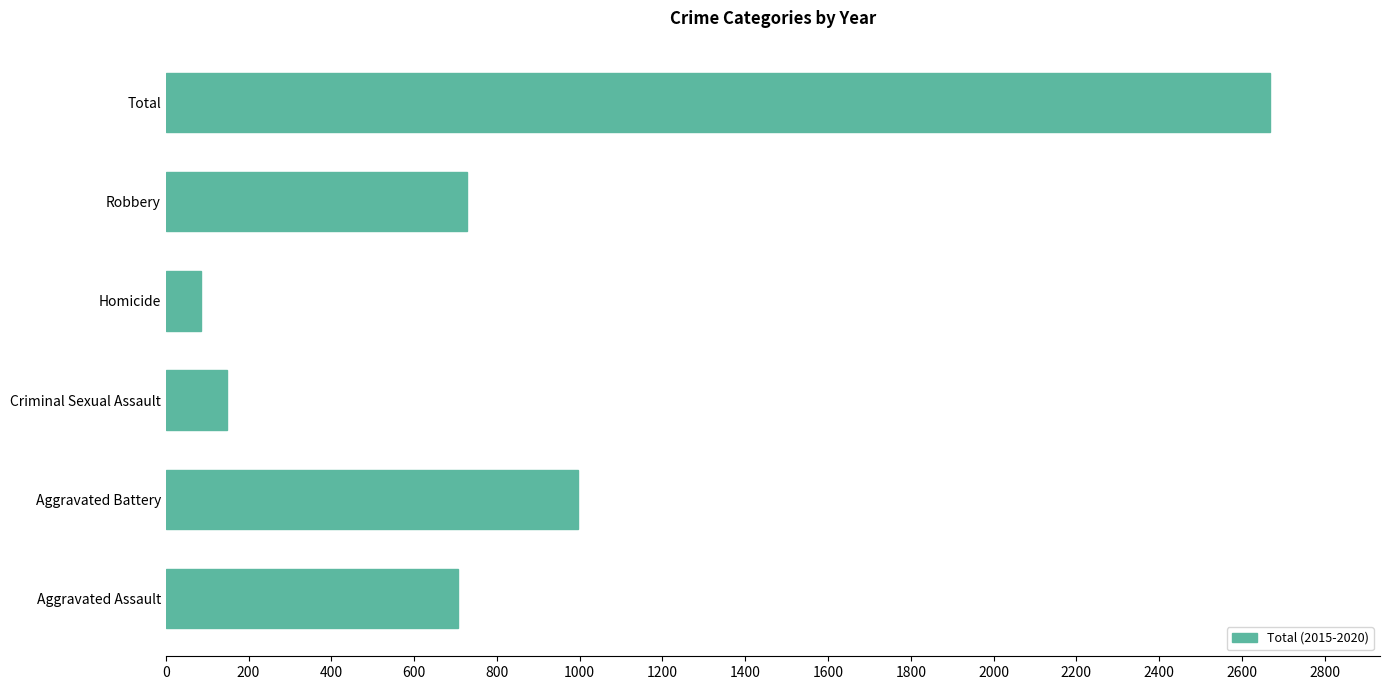

What is the difference between the second highest and minimum values?

910